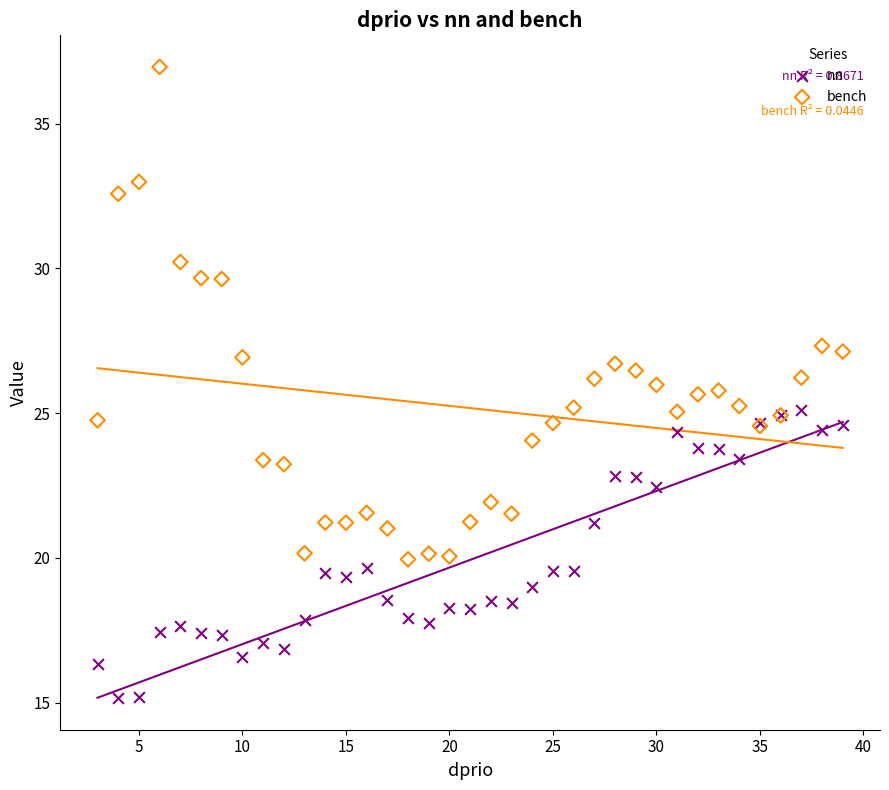

Which series has the largest Y range (max minus min)?

bench